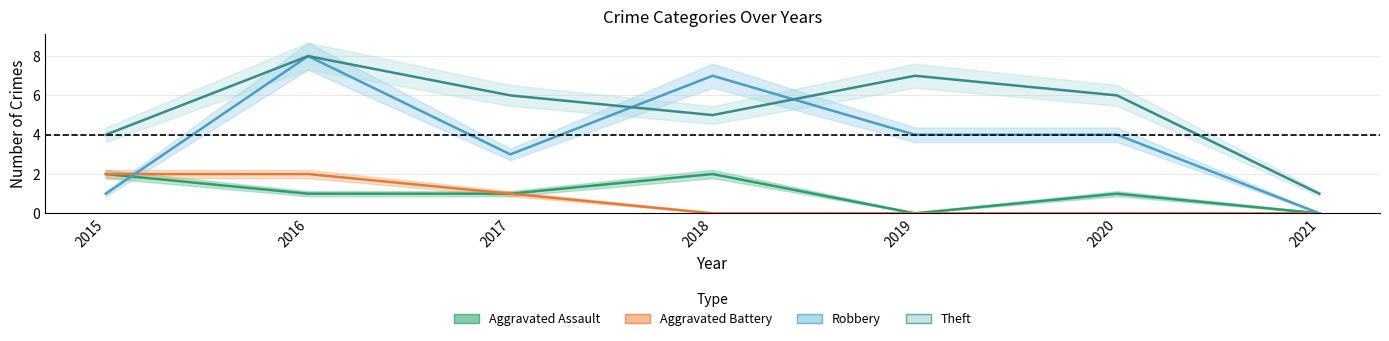

How many Aggravated Battery values are between 0 and 2?

7